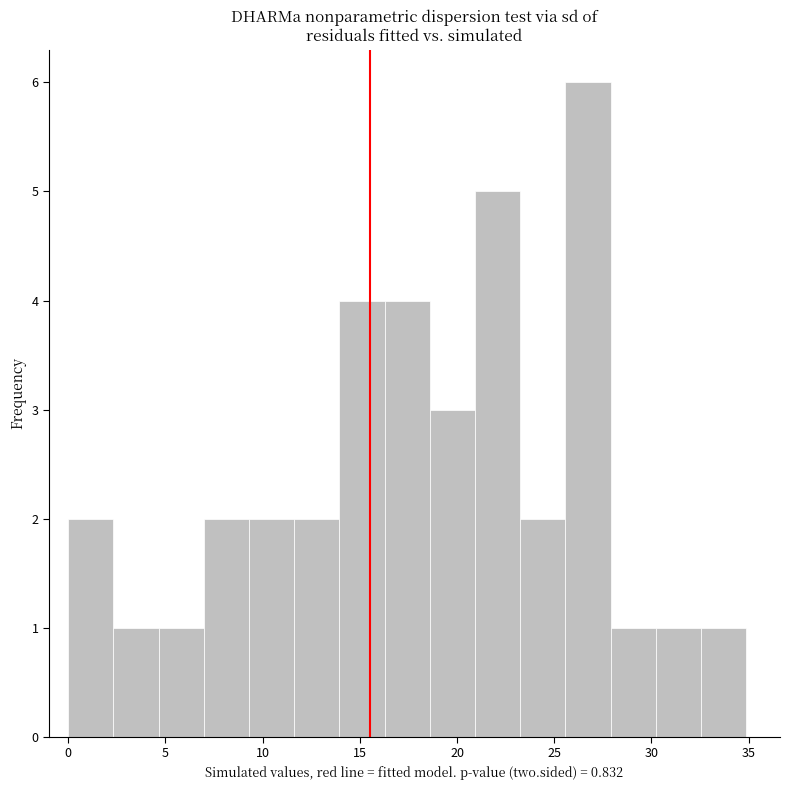

What is the height of the bar covering 25.5 to 28.0 on the x-axis? Neither the bar edges nor the heights are printed on the chart, so give them approximately, as read against the axes.

6